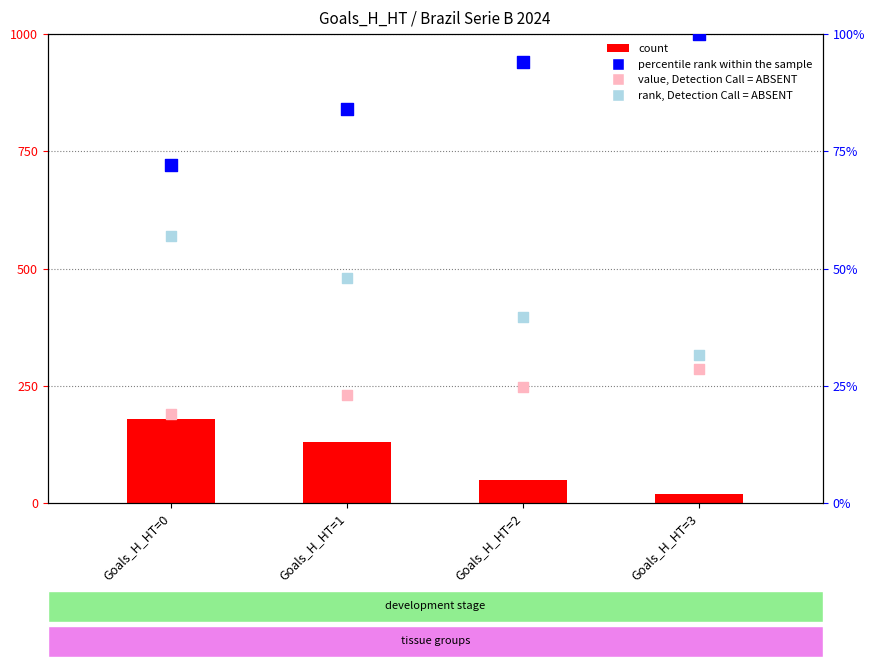

Which series reaches the minimum Y coordinate?

count